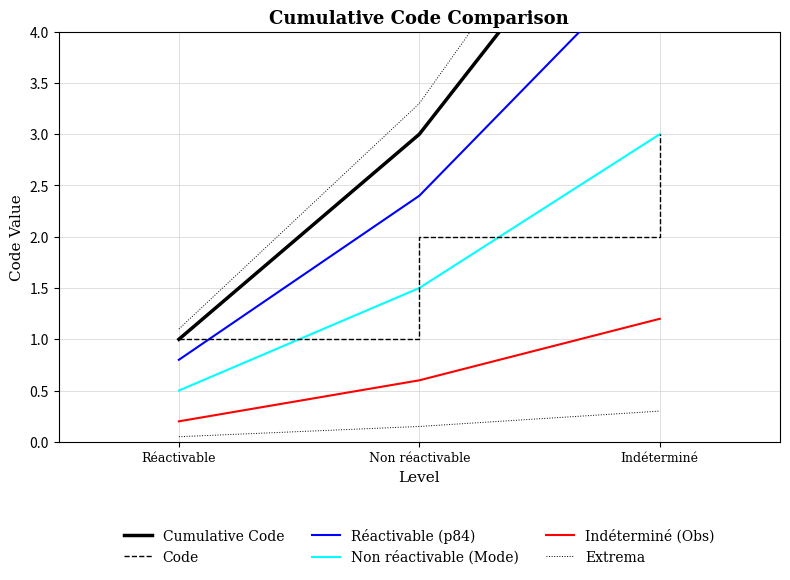

Count the Indéterminé (Obs) values in the range 0 to 1.

2